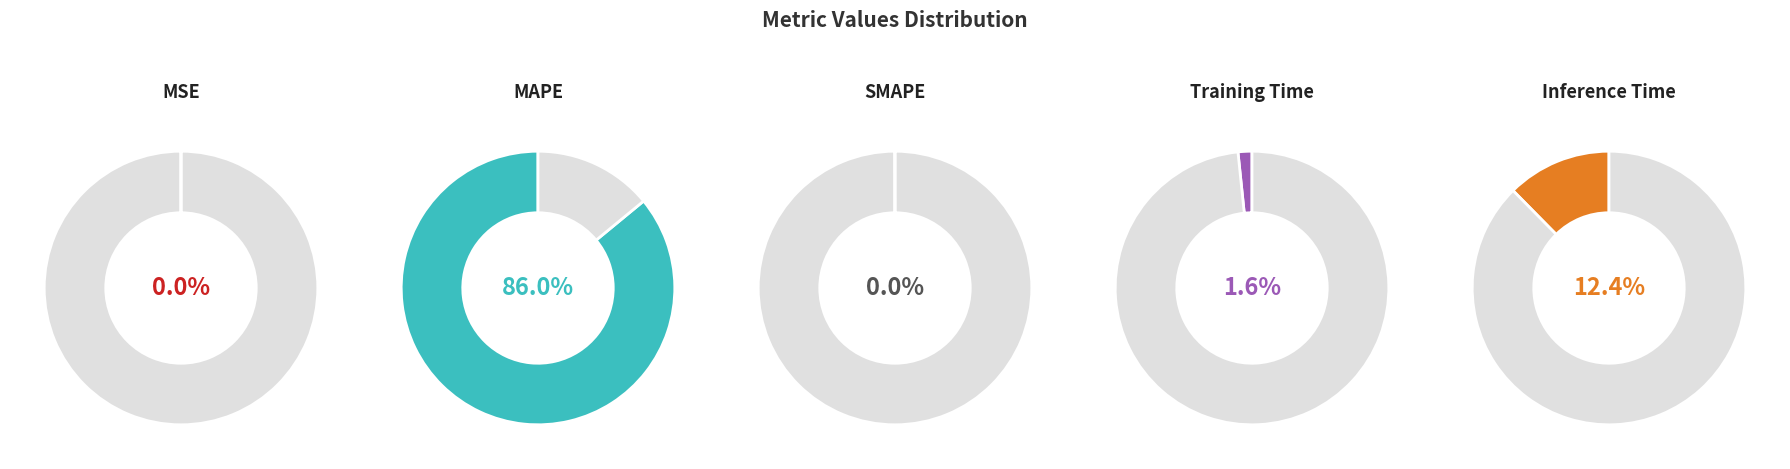

True or false: Inference Time accounts for 21% of the total.

False